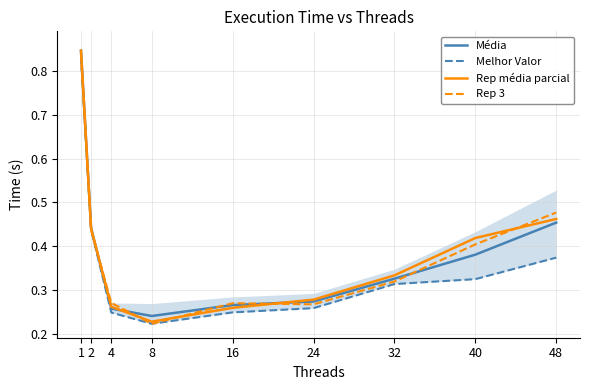

Count the number of data series in this chart.

4